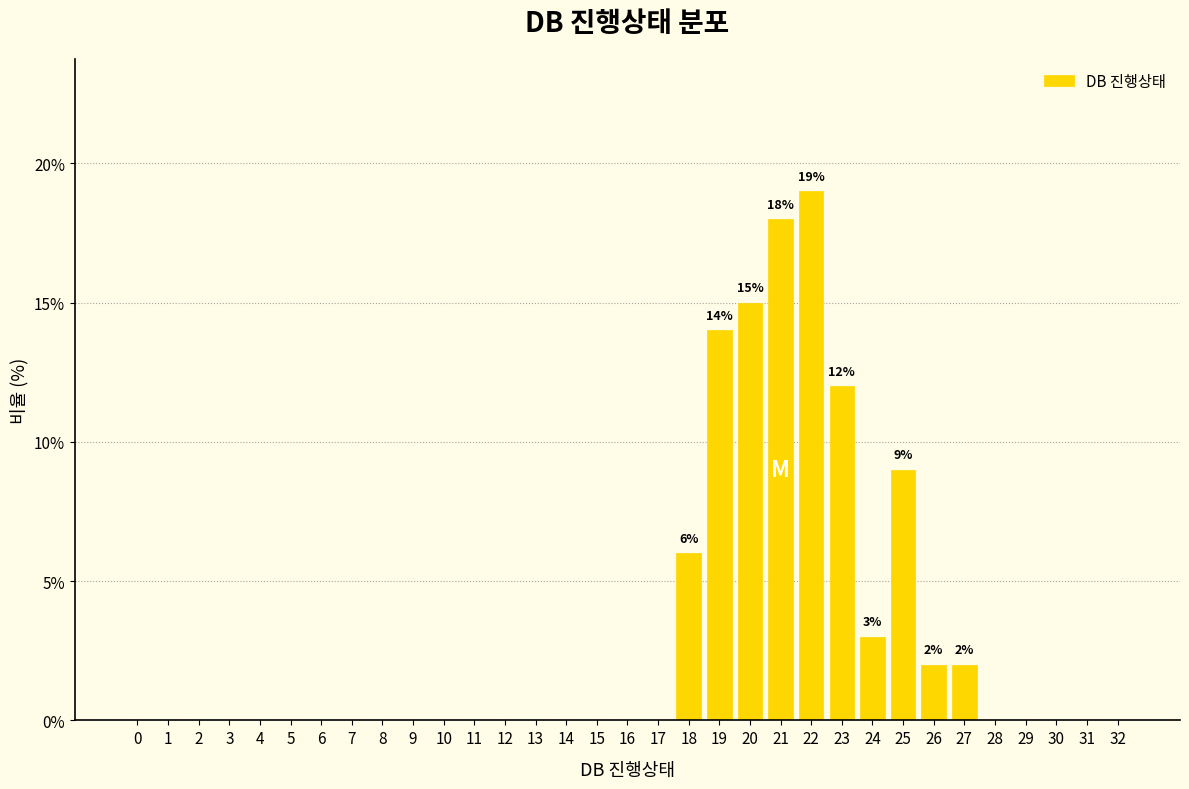

What is the sum of the values at 27 and 7?

2.0